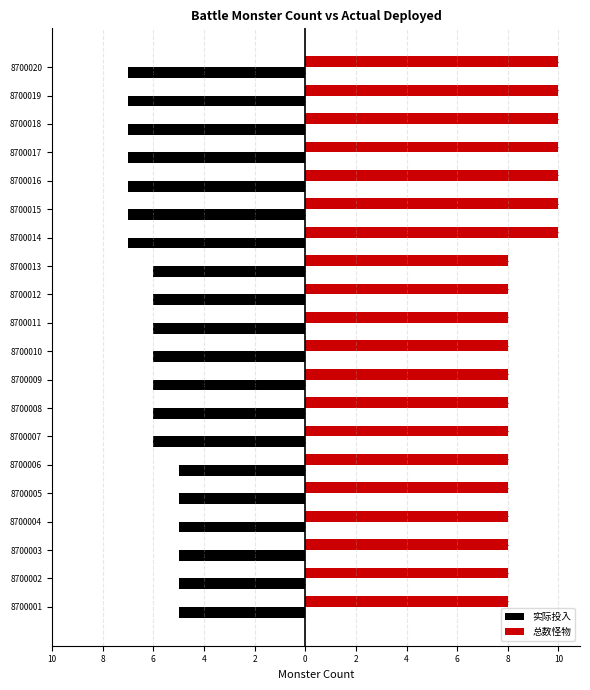

What is the average value of the 实际投入 series?

-6